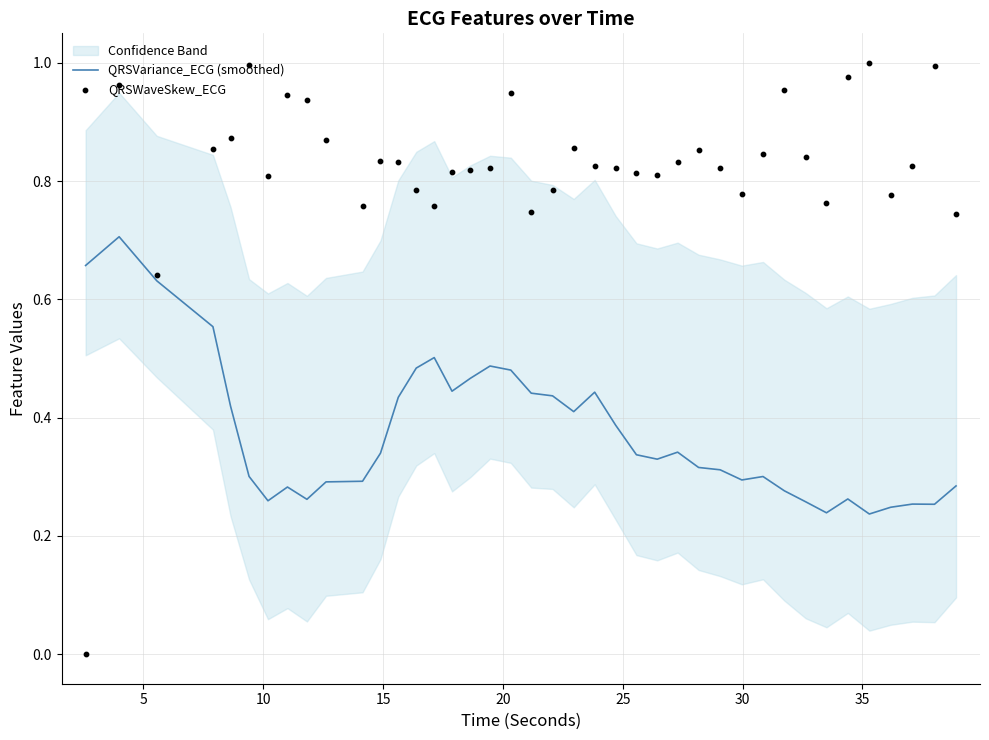

Which series reaches the minimum Y coordinate?

QRSWaveSkew_ECG